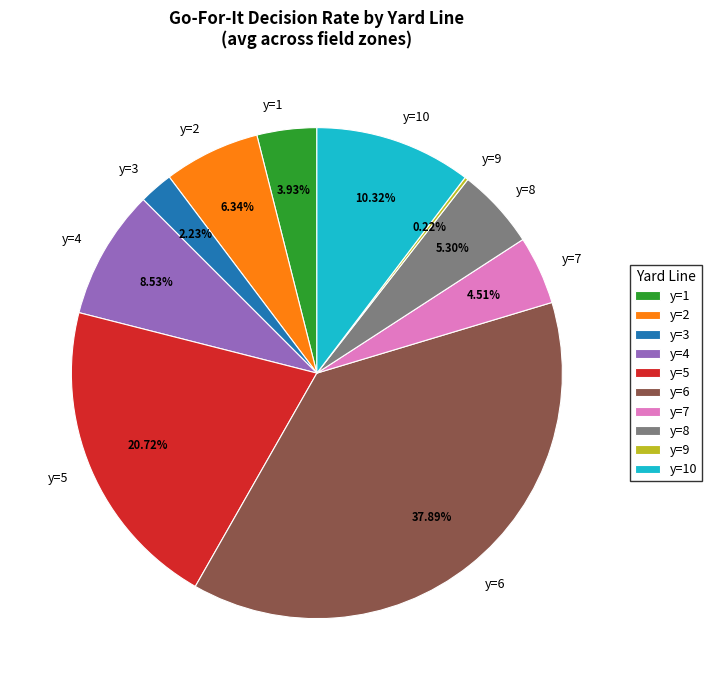

True or false: y=5 accounts for 35% of the total.

False